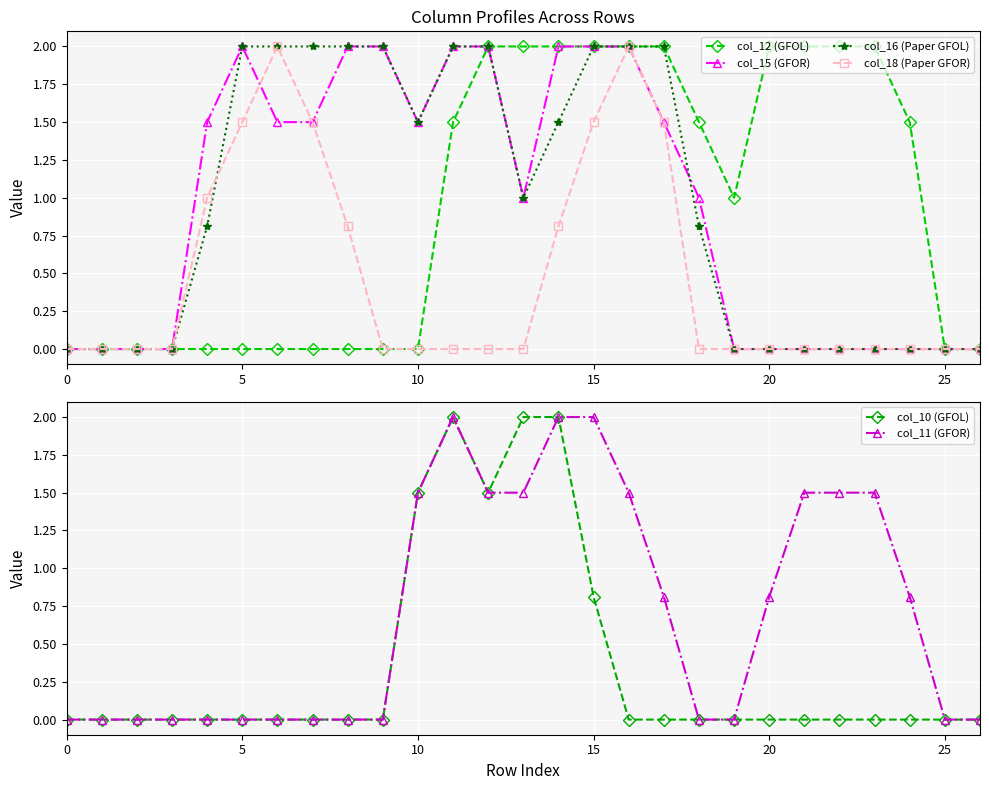

Count the number of data series in this chart.

6